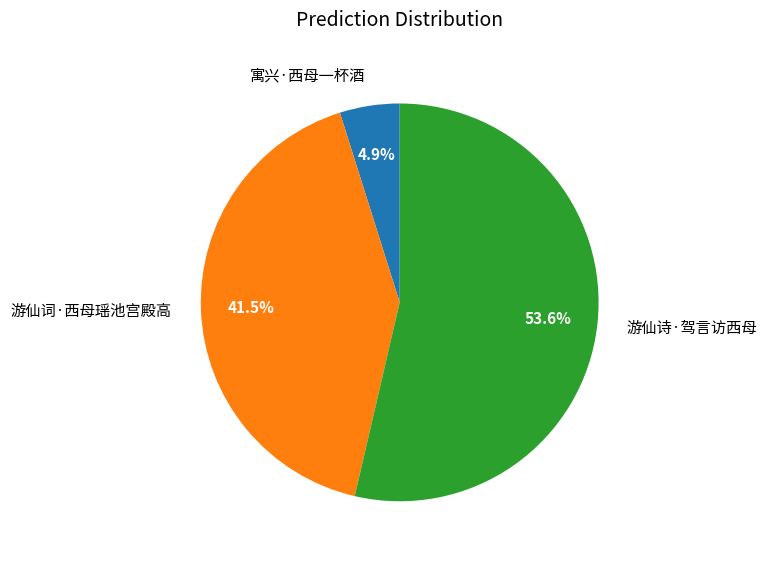

The 游仙词·西母瑶池宫殿高 slice represents 49% of the pie. True or false?

False